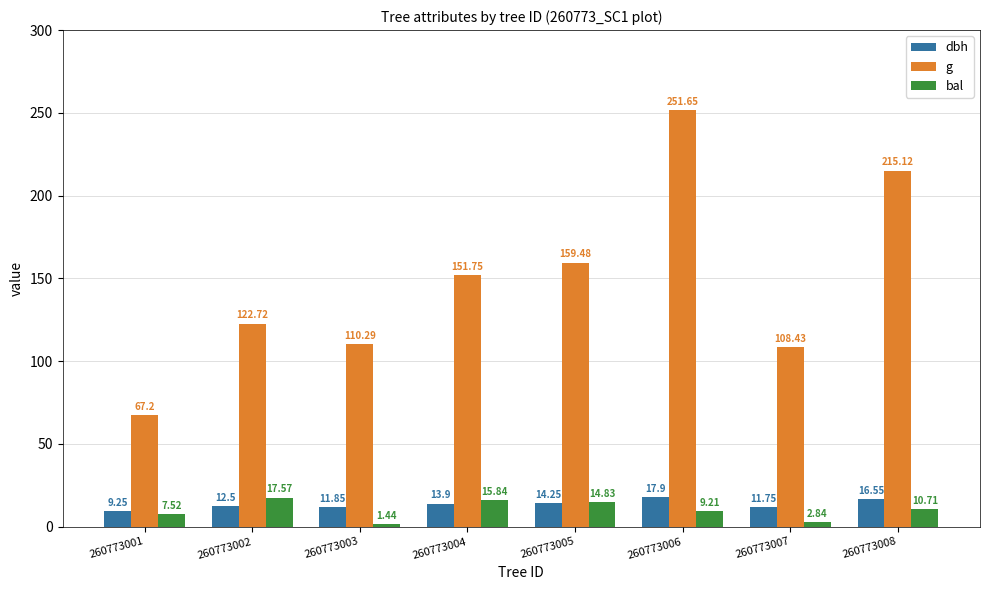

Is it true that g equals 67.2 at 260773001?

True